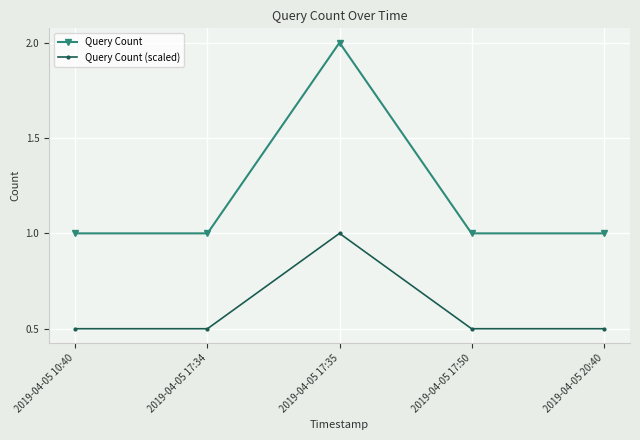

At which category does Query Count reach its first local peak?

2019-04-05 17:35